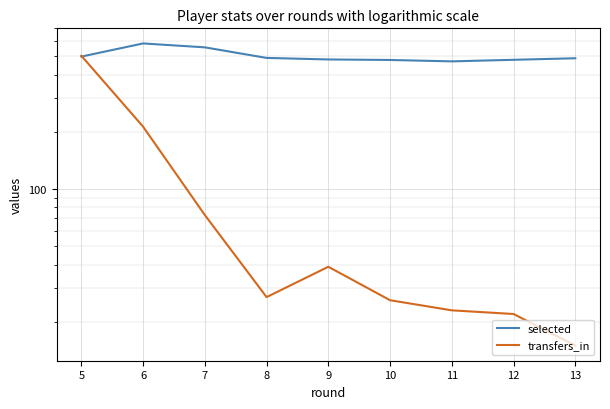

True or false: selected has a value of 490 at 8.

True